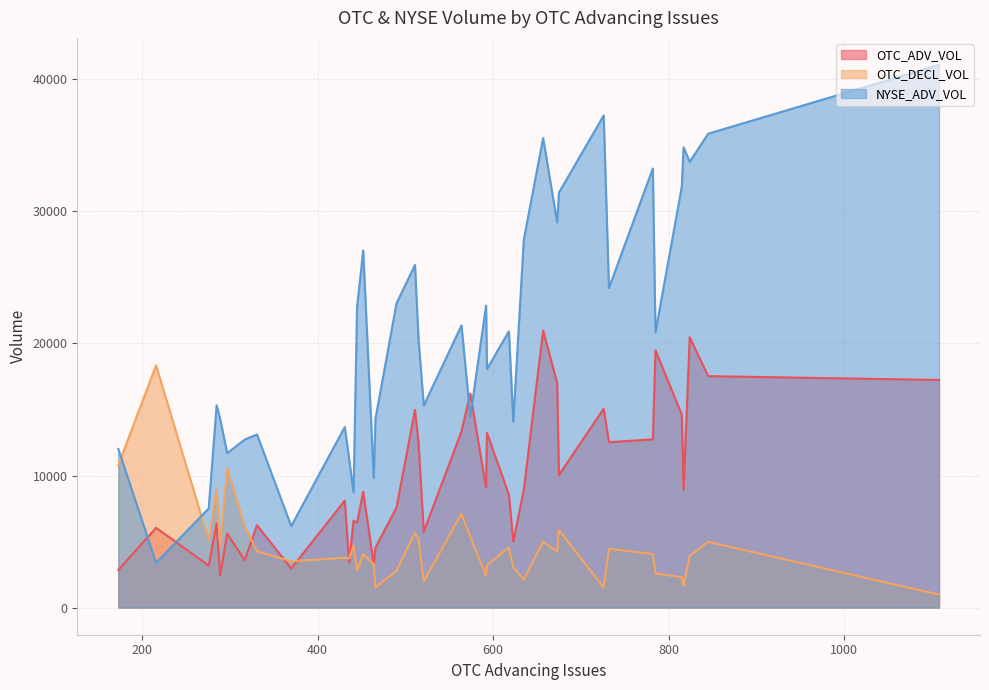

How many interior local valleys does the OTC_ADV_VOL series have?

12